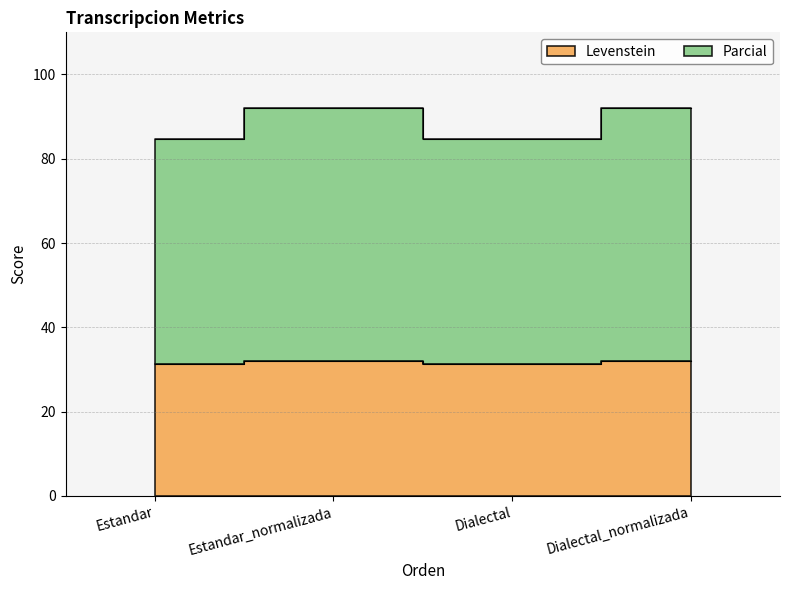

Count the number of data series in this chart.

2